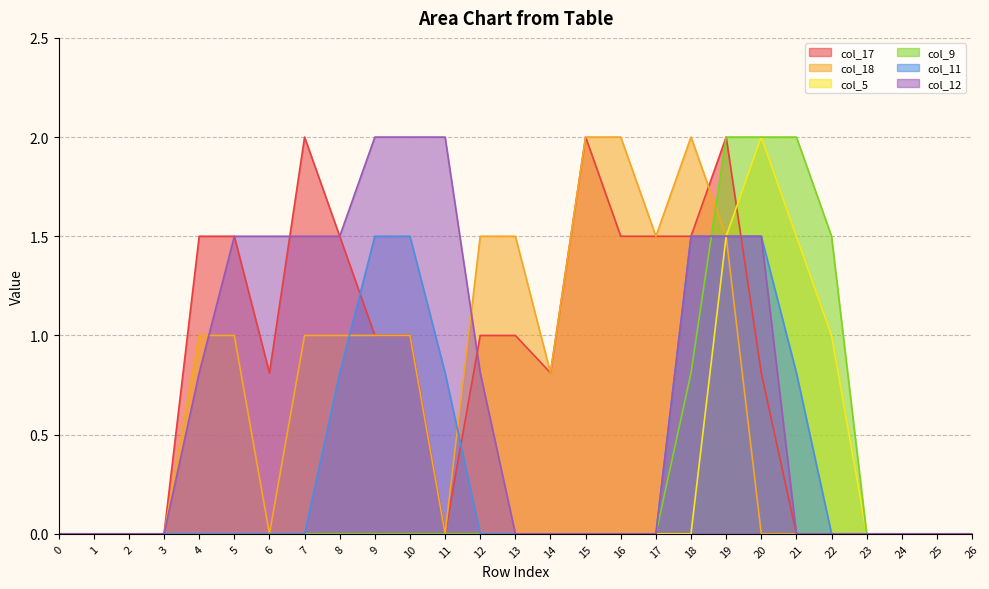

Is it true that col_5 equals 0.0 at 18?

True